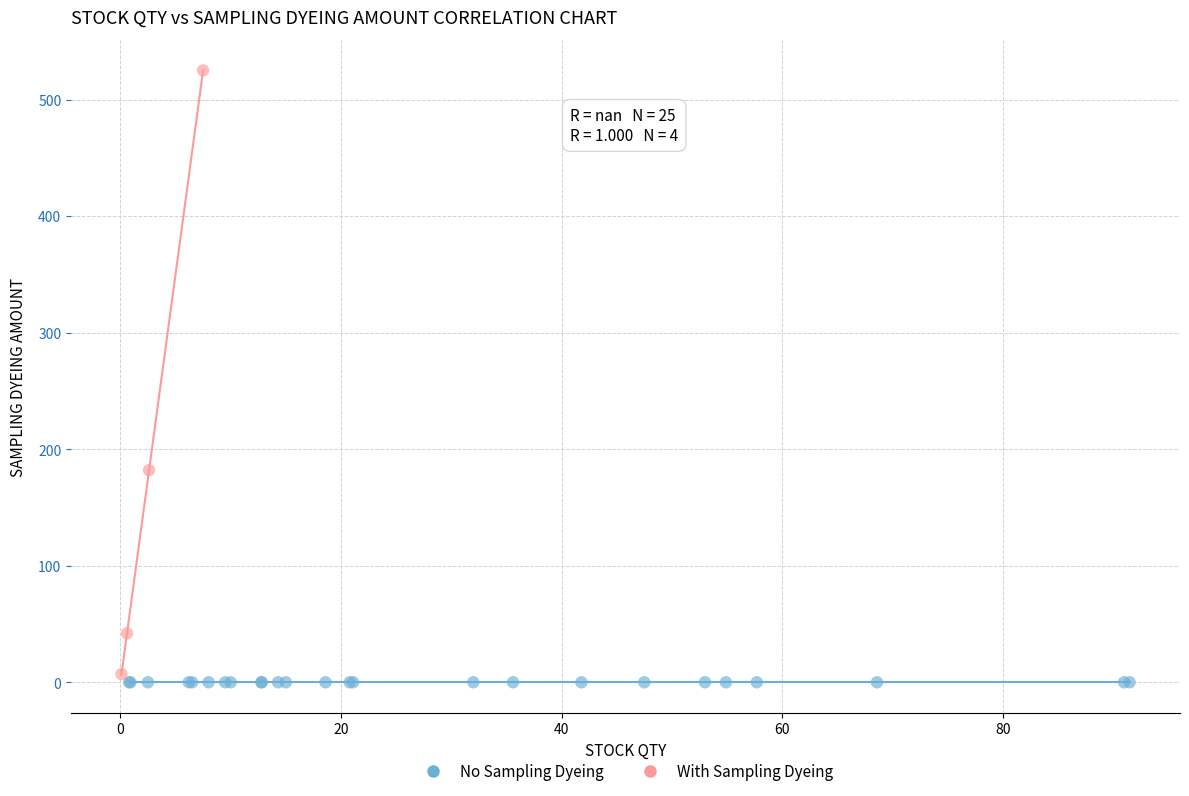

Which series reaches the maximum Y coordinate?

With Sampling Dyeing